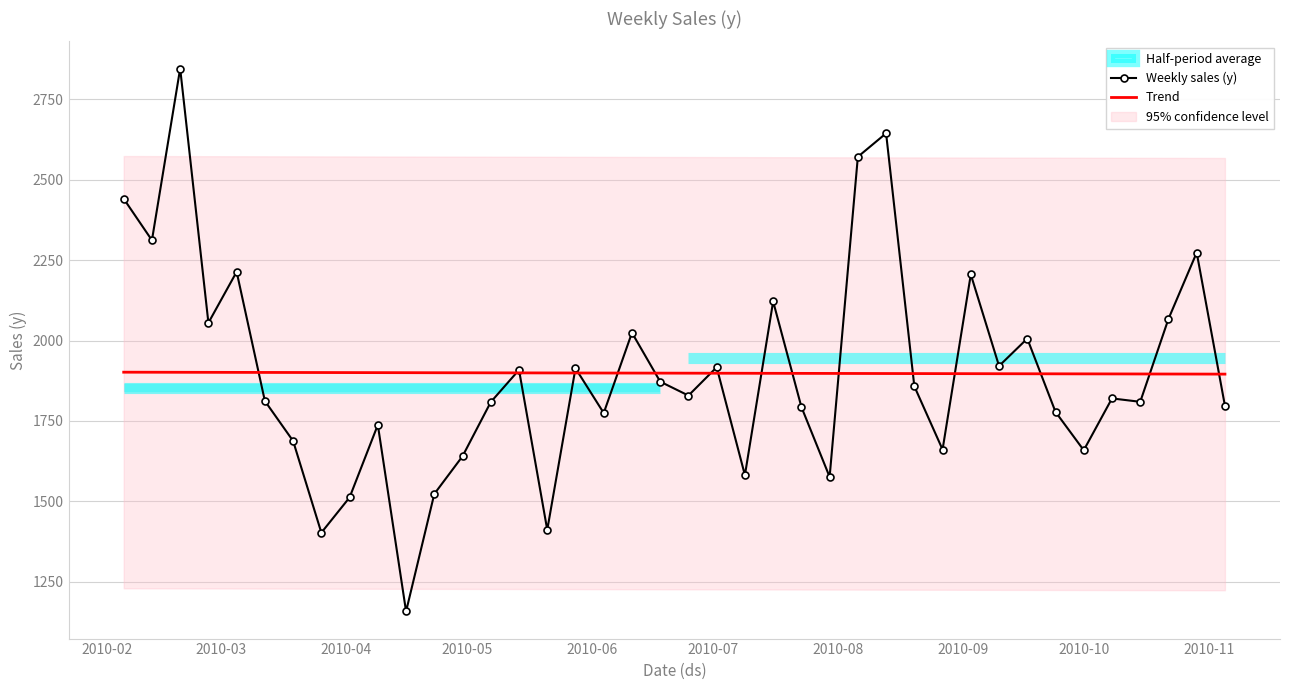

What is the maximum value for Weekly sales (y)?

2845.1